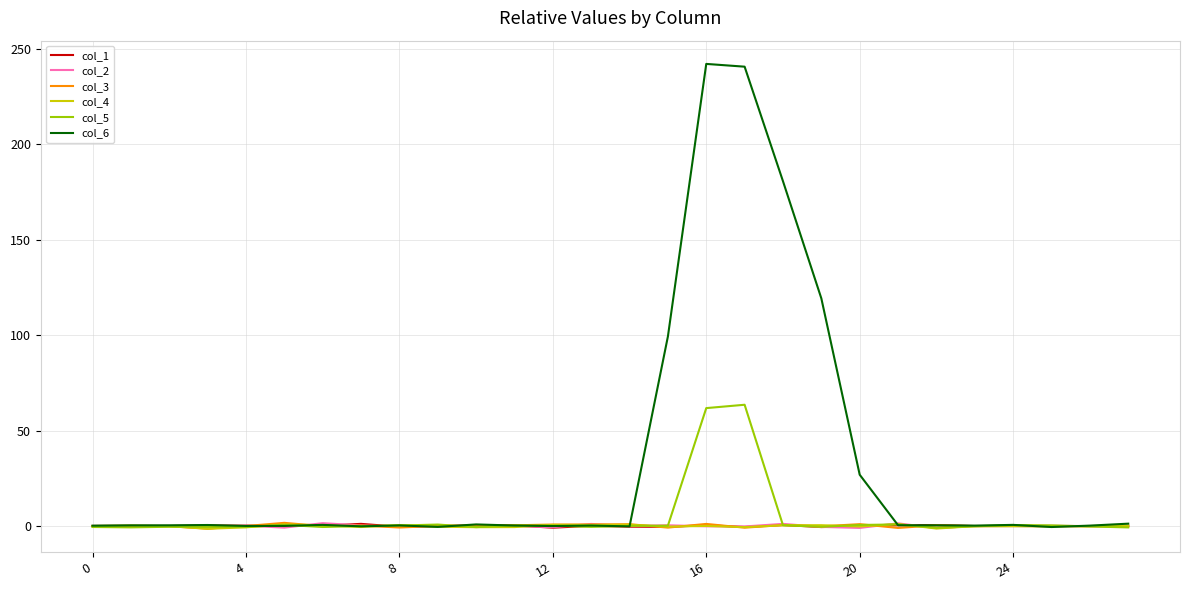

At how many categories does at least one series exceed 210?

2